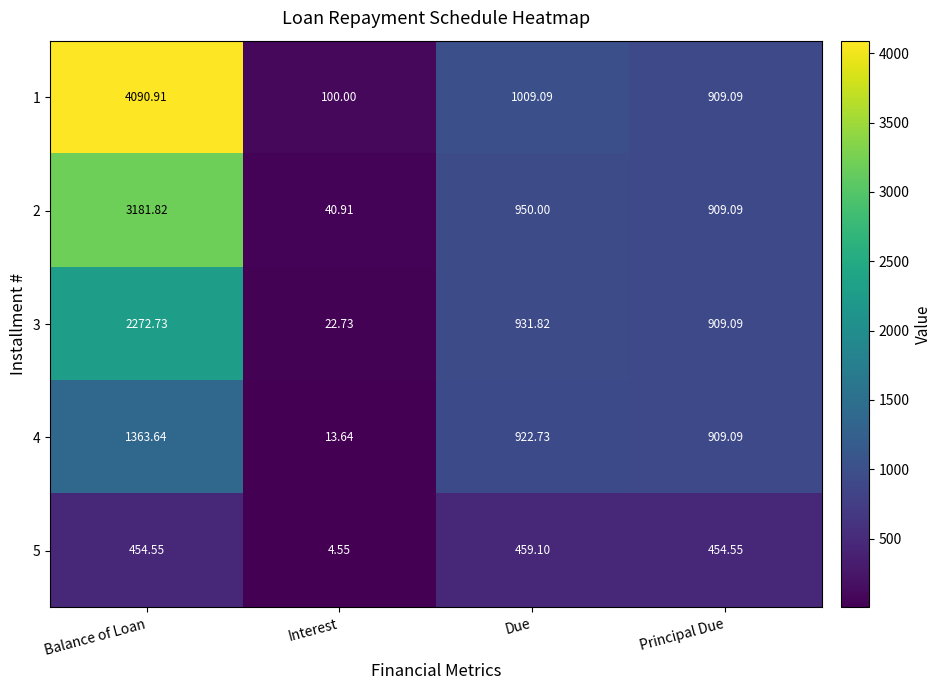

Which label corresponds to the smallest value in the chart?

Interest